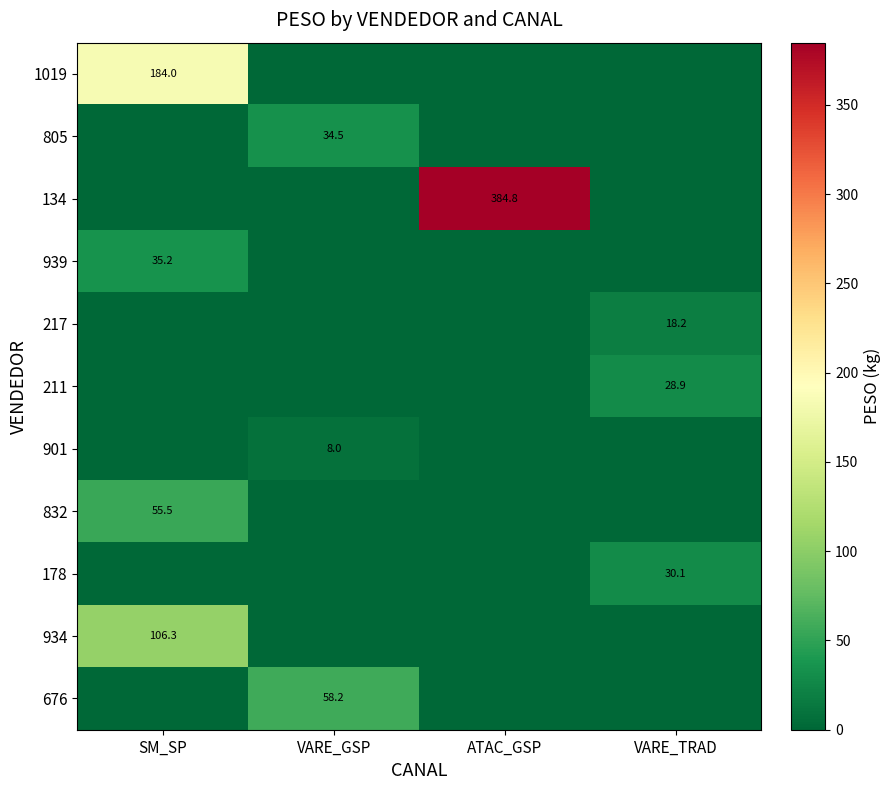

The value of 901 at VARE_GSP is 8.0. True or false?

True